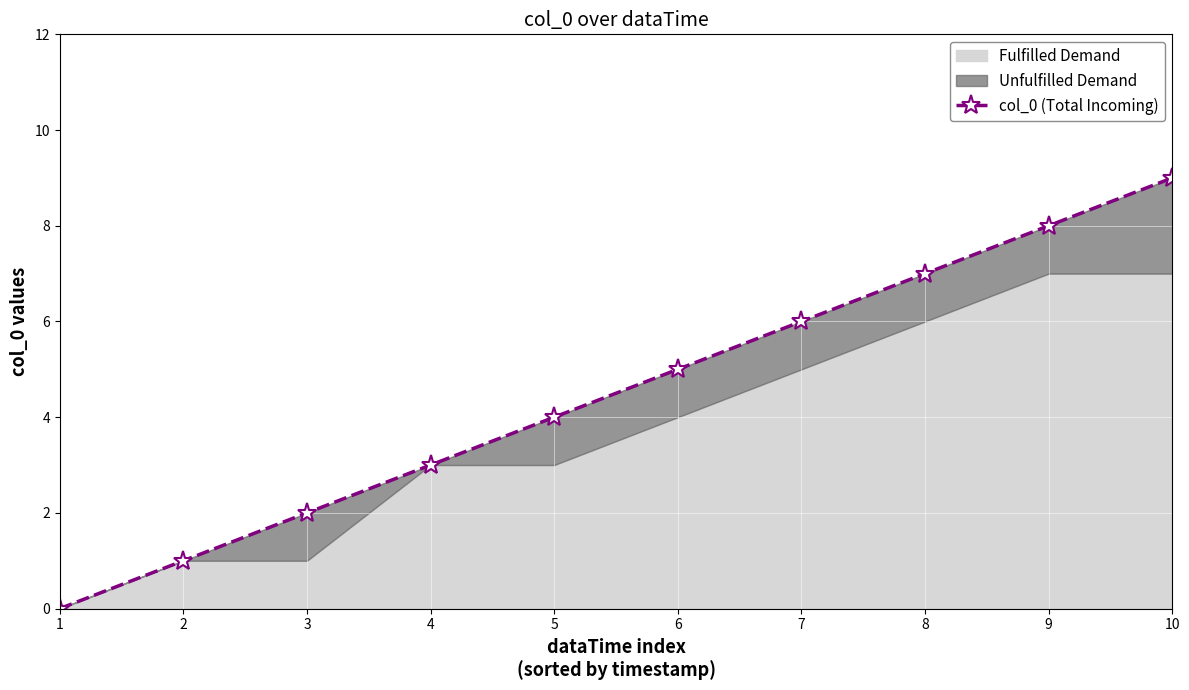

What is the value of the 9th point from the left?

8